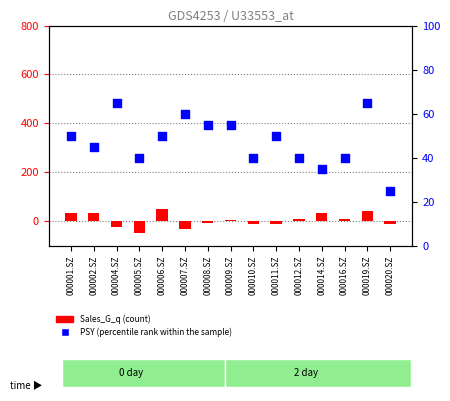

At which category is the sum across all series the highest?

000019.SZ